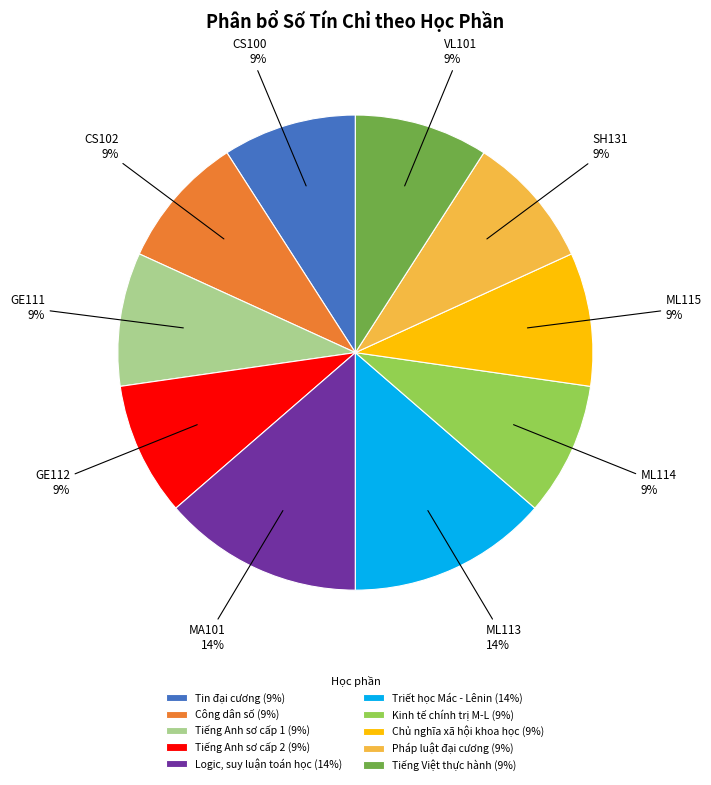

Approximately how many times larger is the value at Tiếng Việt thực hành (9%) compared to Công dân số (9%)?

1.0